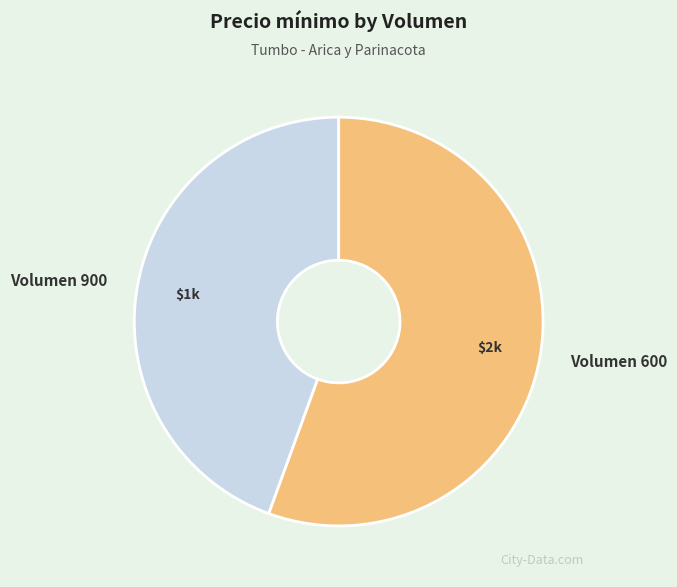

Is the sum of Volumen 900 and Volumen 600 greater than half?

Yes